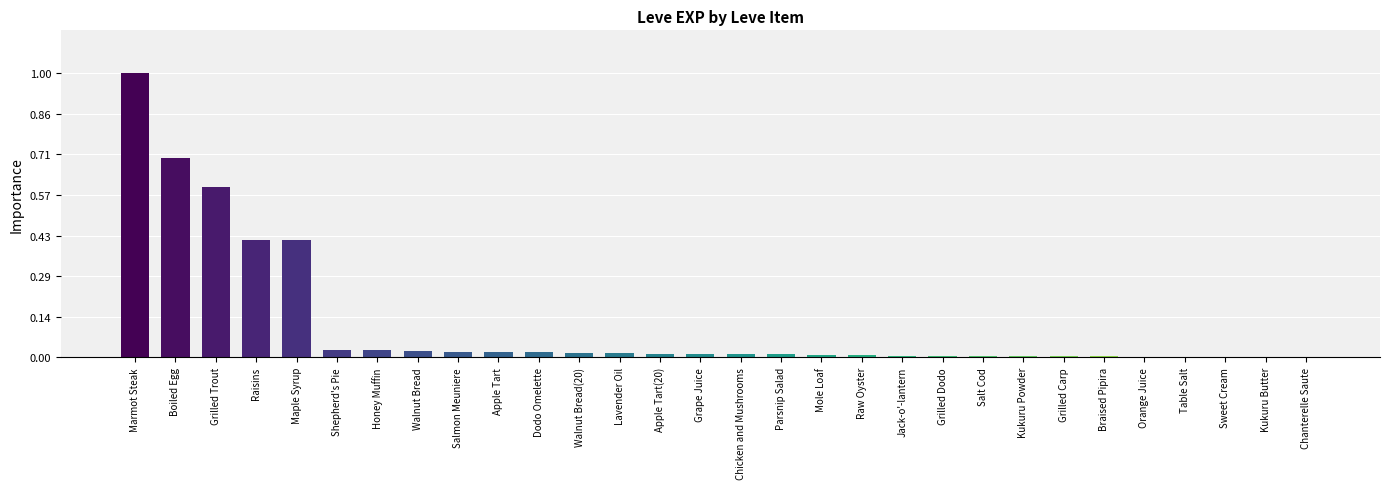

Reading right to left, extract all data points from this chart.

Chanterelle Saute=1	Kukuru Butter=1	Sweet Cream=1	Table Salt=1	Orange Juice=2	Braised Pipira=3	Grilled Carp=3	Kukuru Powder=3	Salt Cod=3	Grilled Dodo=4	Jack-o'-lantern=6	Raw Oyster=7	Mole Loaf=9	Parsnip Salad=10	Chicken and Mushrooms=11	Grape Juice=11	Apple Tart(20)=12	Lavender Oil=13	Walnut Bread(20)=13	Dodo Omelette=17	Apple Tart=18	Salmon Meuniere=18	Walnut Bread=19	Honey Muffin=22	Shepherd's Pie=22	Maple Syrup=370	Raisins=370	Grilled Trout=540	Boiled Egg=630	Marmot Steak=900